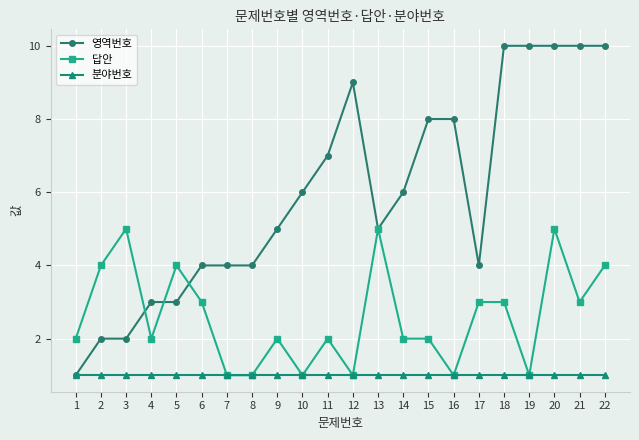

Reading left to right, what are all the values shown in this chart?

영역번호: 1	2	2	3	3	4	4	4	5	6	7	9	5	6	8	8	4	10	10	10	10	10
답안: 2	4	5	2	4	3	1	1	2	1	2	1	5	2	2	1	3	3	1	5	3	4
분야번호: 1	1	1	1	1	1	1	1	1	1	1	1	1	1	1	1	1	1	1	1	1	1